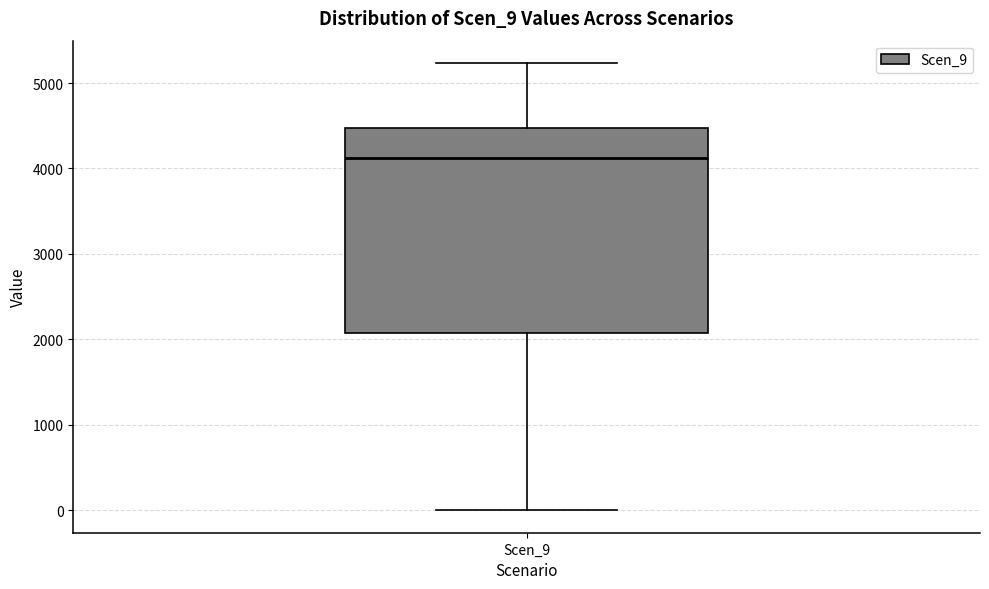

Read this box plot against the y-axis: the position of the median line, the range covered by the box, and the ends of both whiskers. The values are not printed on the chart, so give them approximately, as read against the axis.

median 4100, box 2100 to 4500, whiskers 0 to 5200